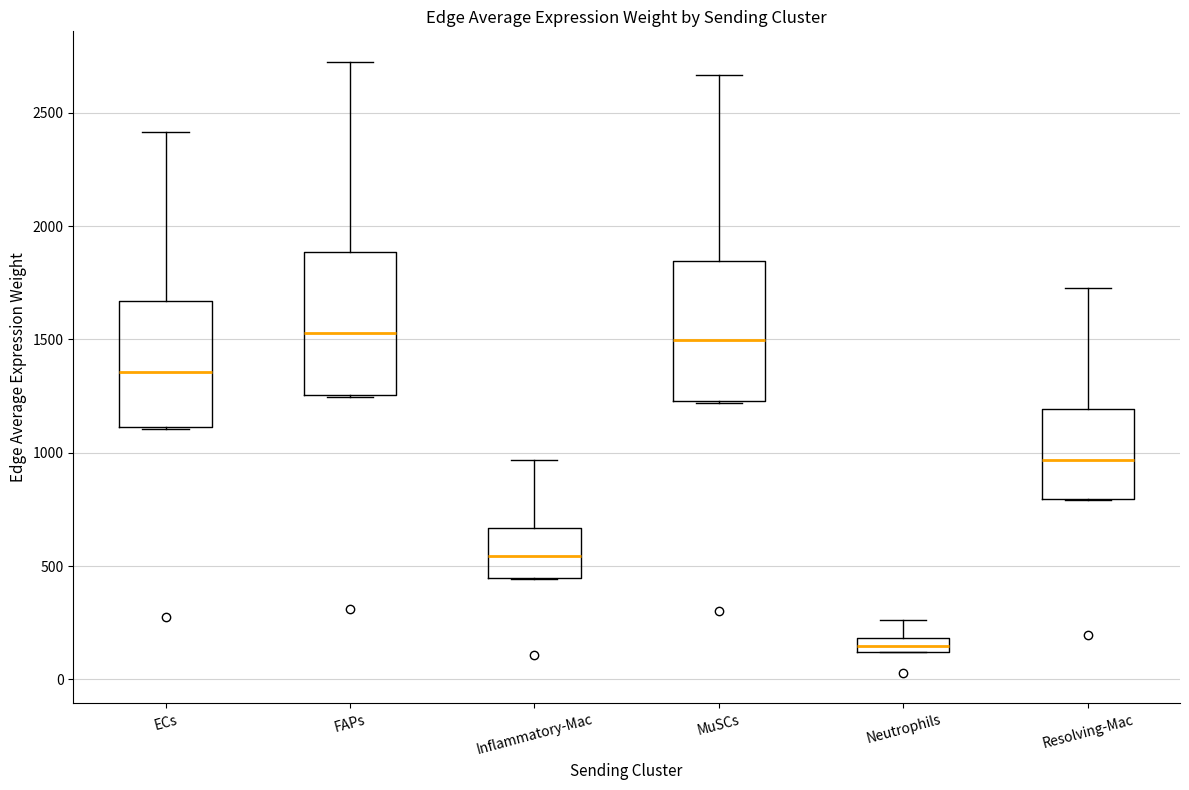

Where is the lower edge of the box for Neutrophils on the y-axis? The values are not printed on the chart, so give them approximately, as read against the axis.

100